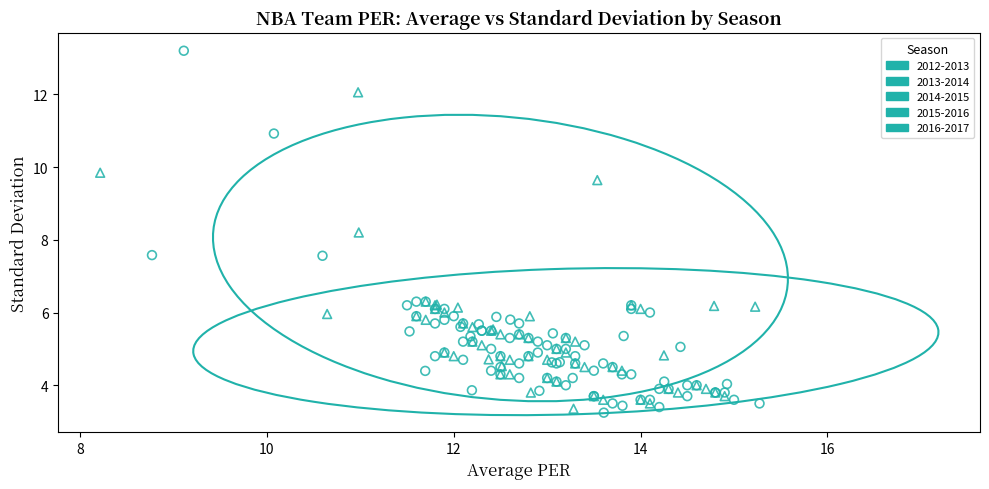

Which series has the widest spread of Y values?

2013-2014